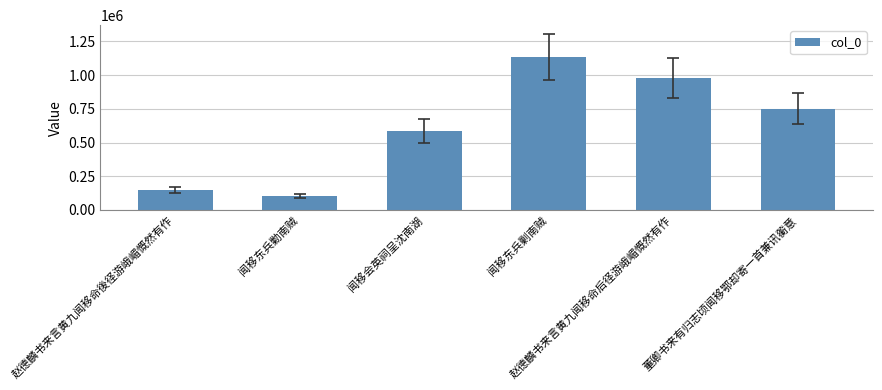

What is the greatest value displayed?

1135379